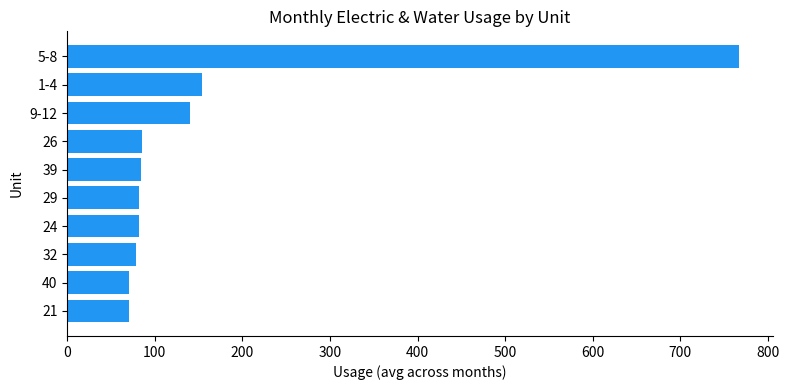

What is the smallest value displayed?

70.6